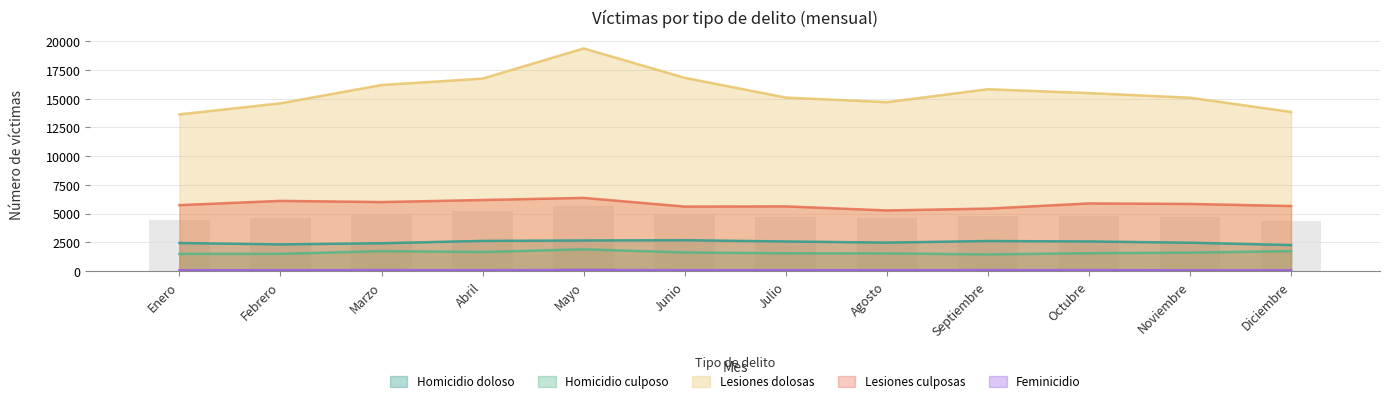

How many data points does each series have?

12